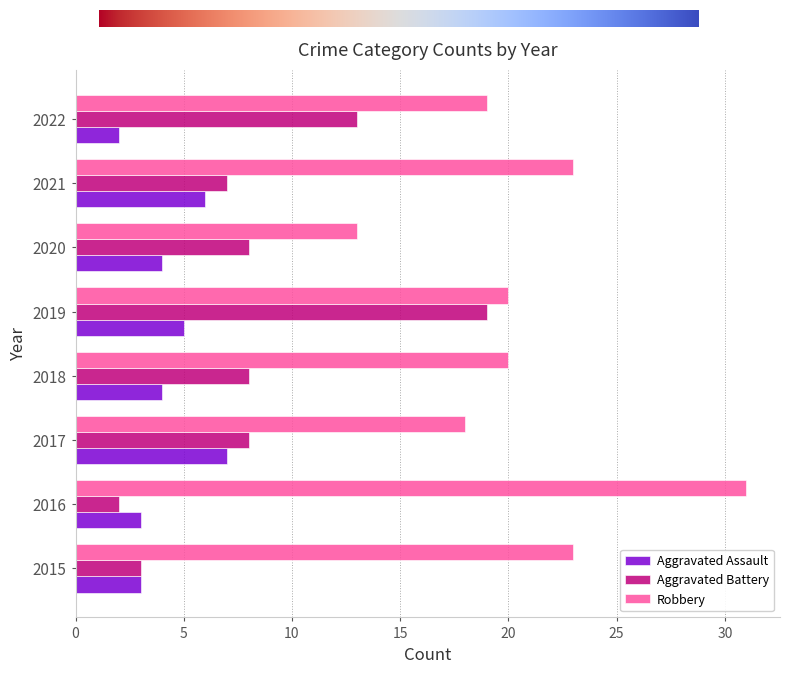

How many data points does each series have?

8